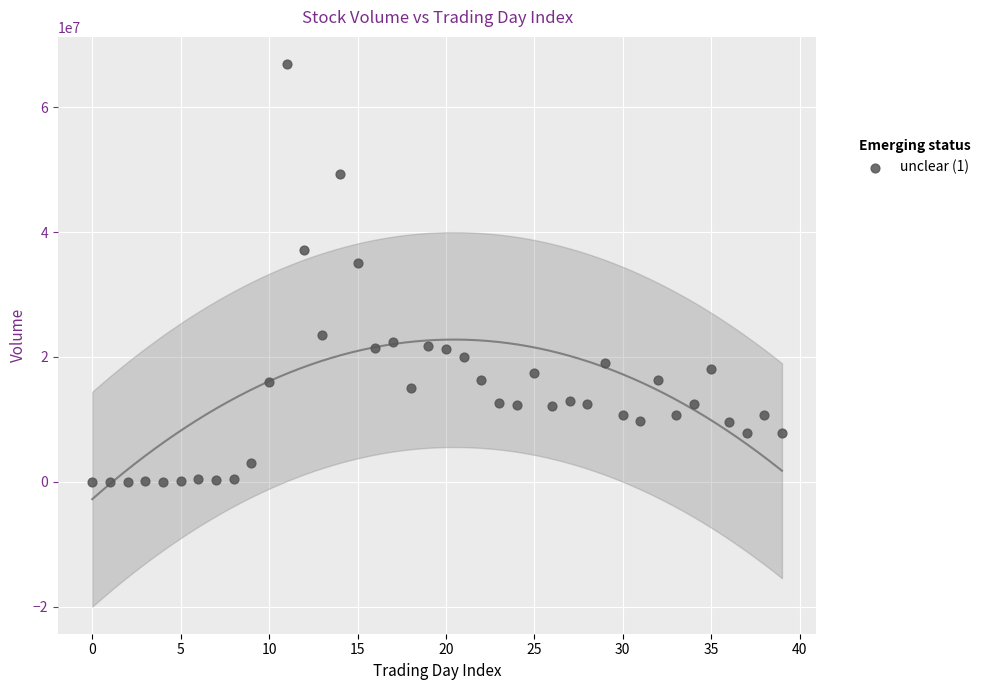

What Y value in the scatter plot is closest to 33467200?

34992600